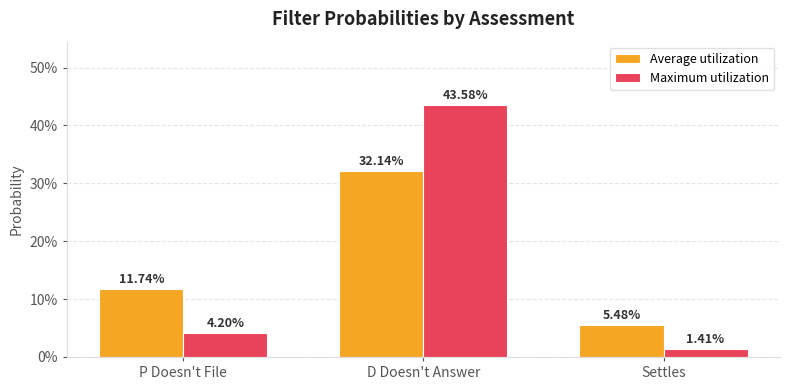

What are all the series names shown in the legend?

Average utilization, Maximum utilization